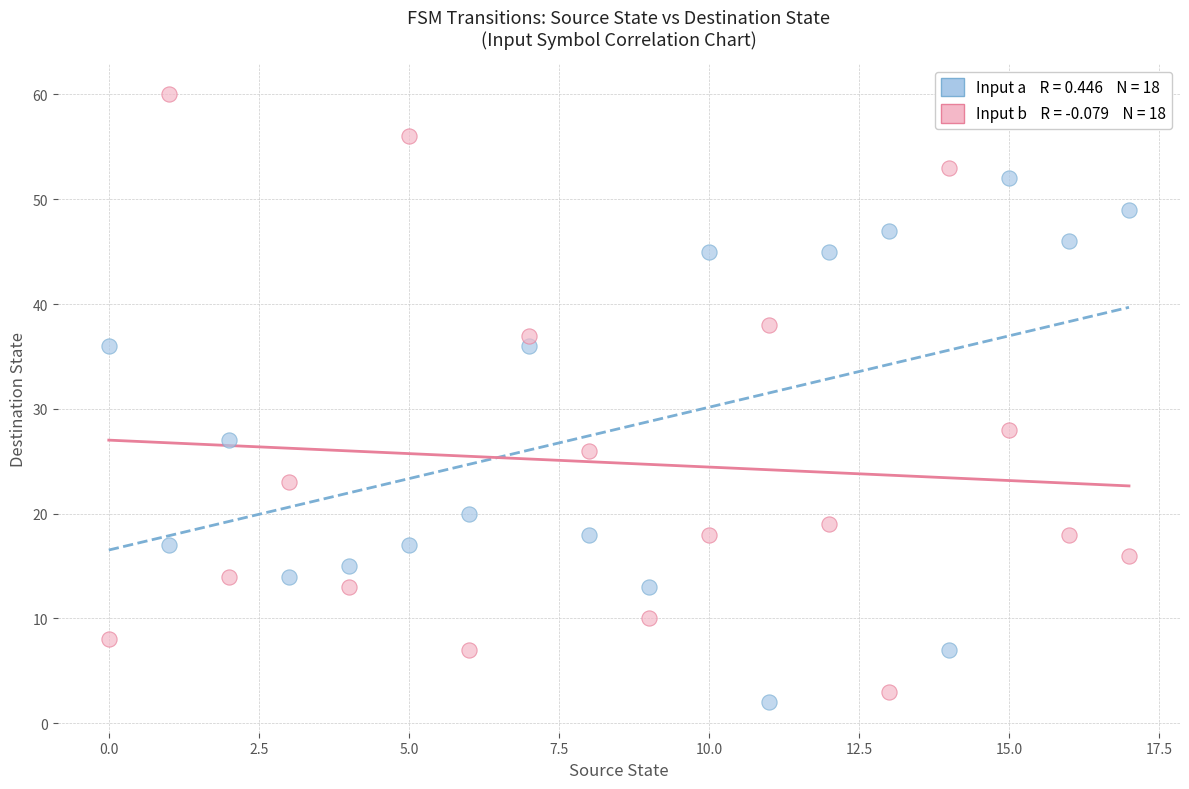

Across all series, what Y value is closest to 31?

28